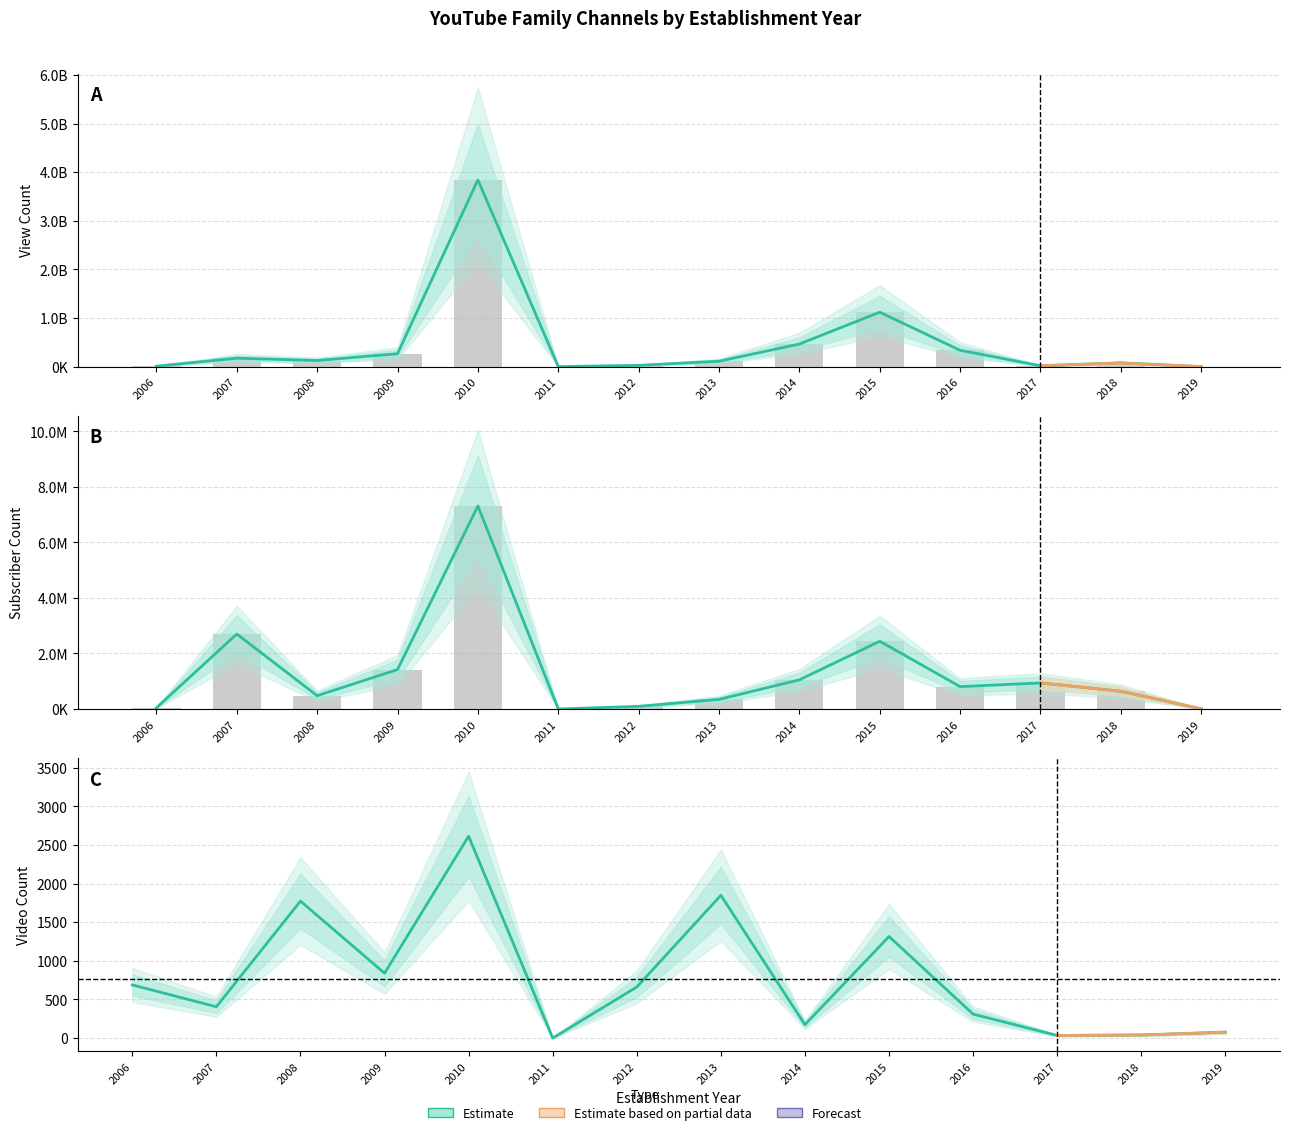

At which category does the chart reach its peak across all series?

2010